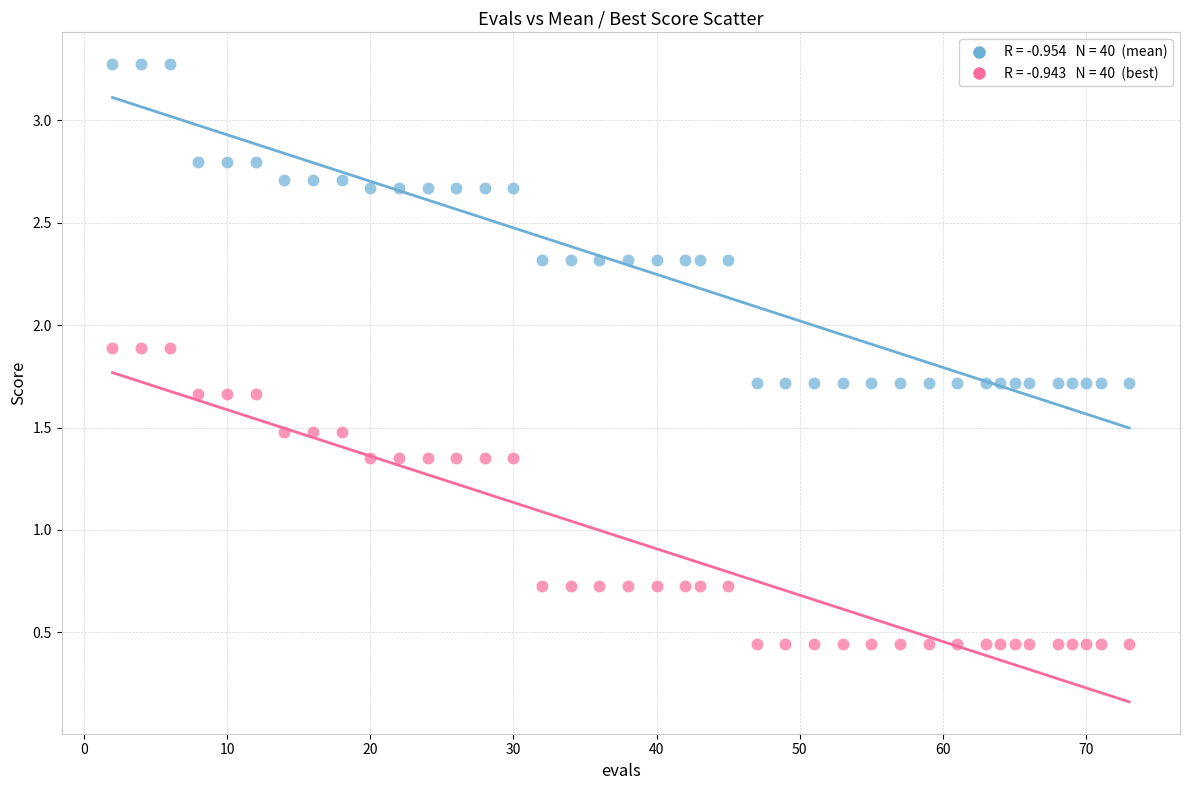

Across all data points, what is the range of Y values (max minus min)?

2.8